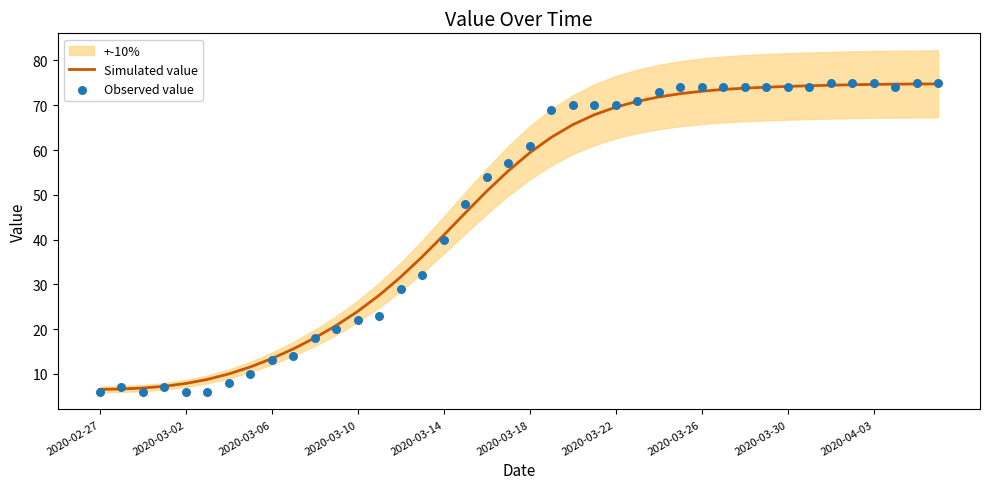

What are all the series names shown in the legend?

Simulated value, Observed value